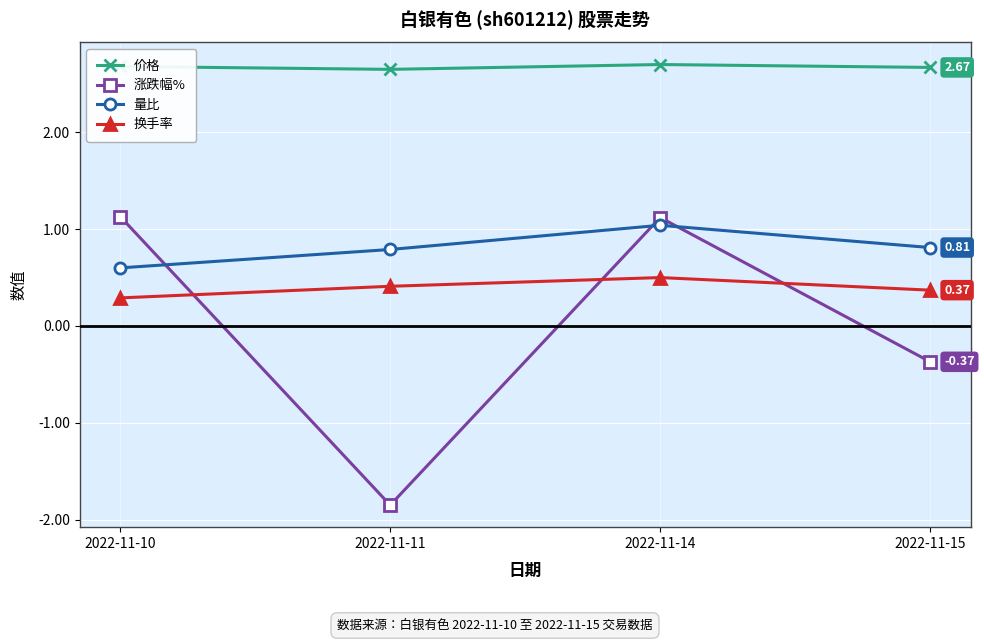

Which series has the largest range (max minus min)?

涨跌幅%